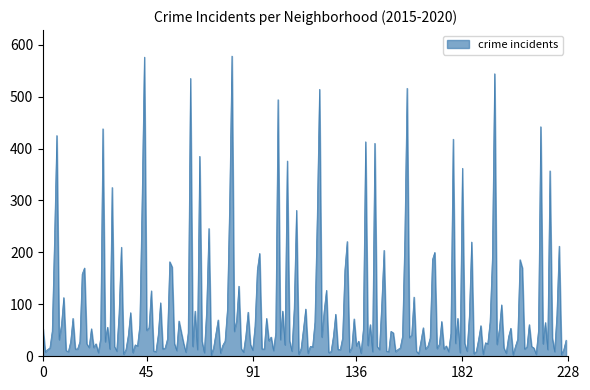

What is the difference between the maximum and minimum values?

576